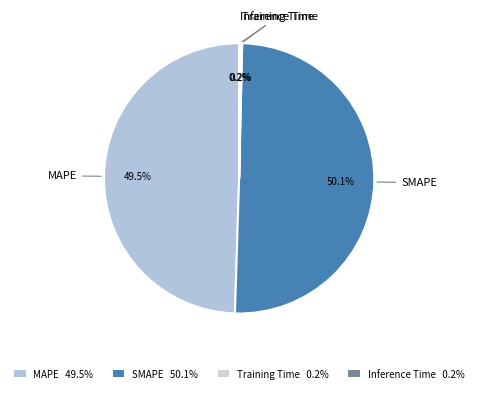

Which slice represents more than half of the pie?

SMAPE